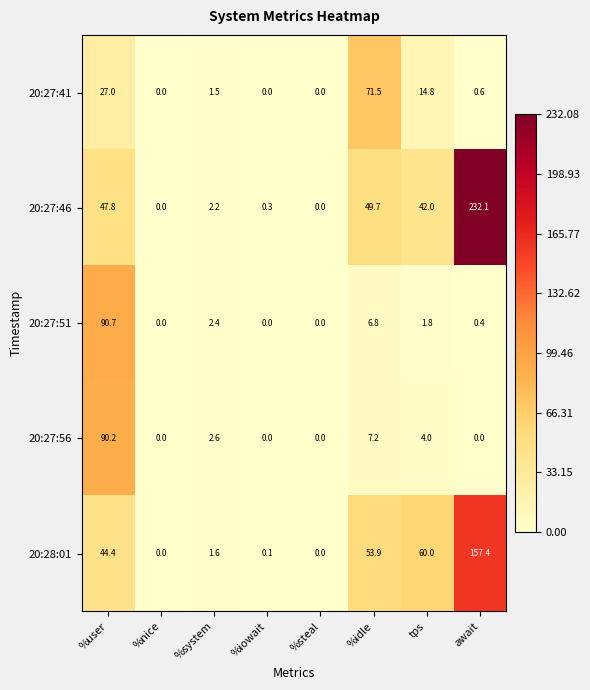

The 20:27:56 series shows 7.2 at %idle. True or false?

True